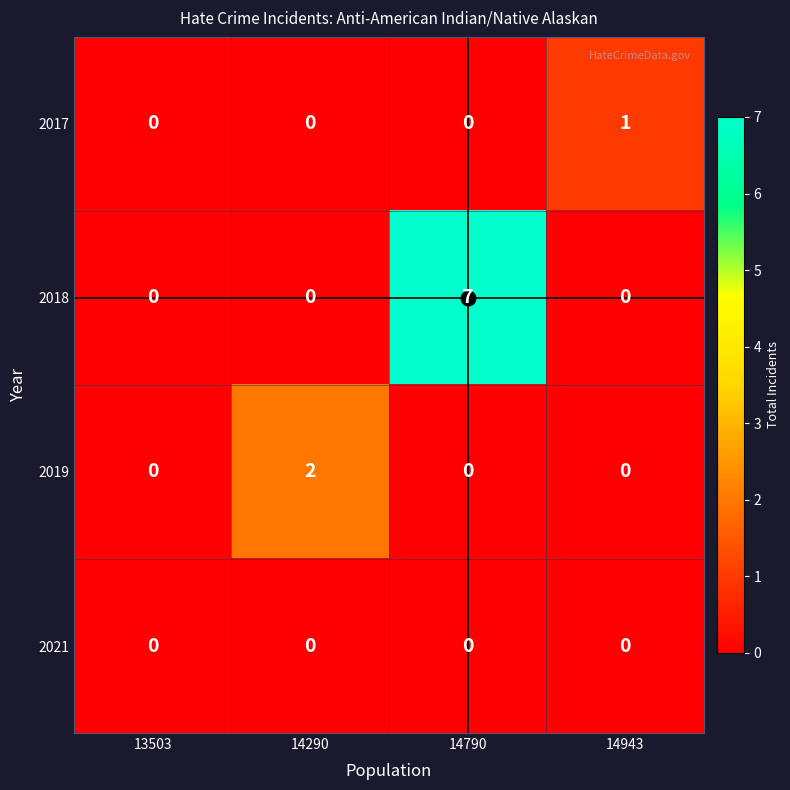

What is the difference between the highest and lowest values at 14790?

7